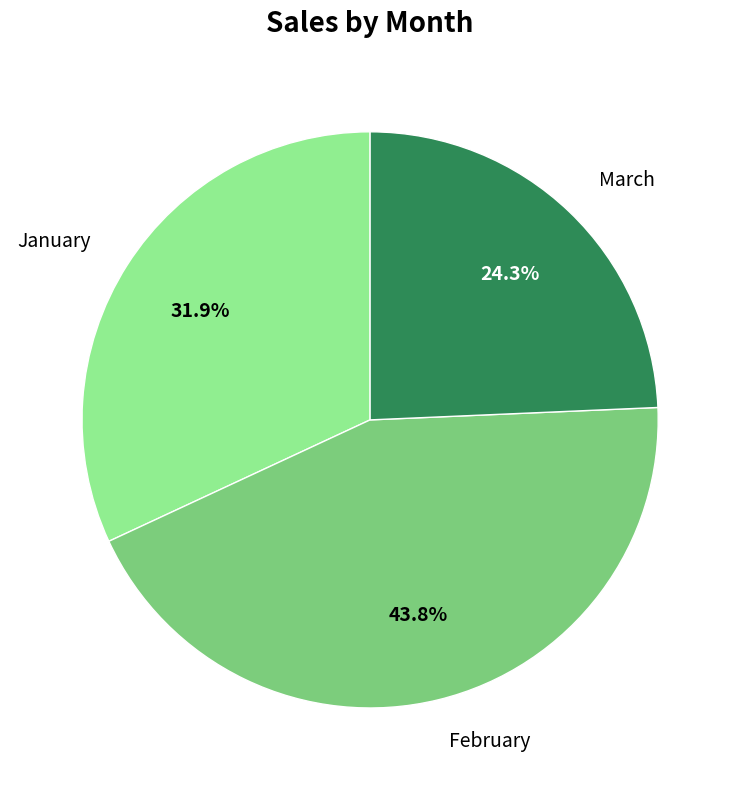

What percentage is the February slice, to the nearest percent?

44%